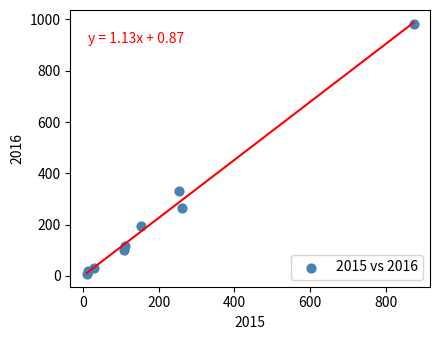

What is the average X value?

201